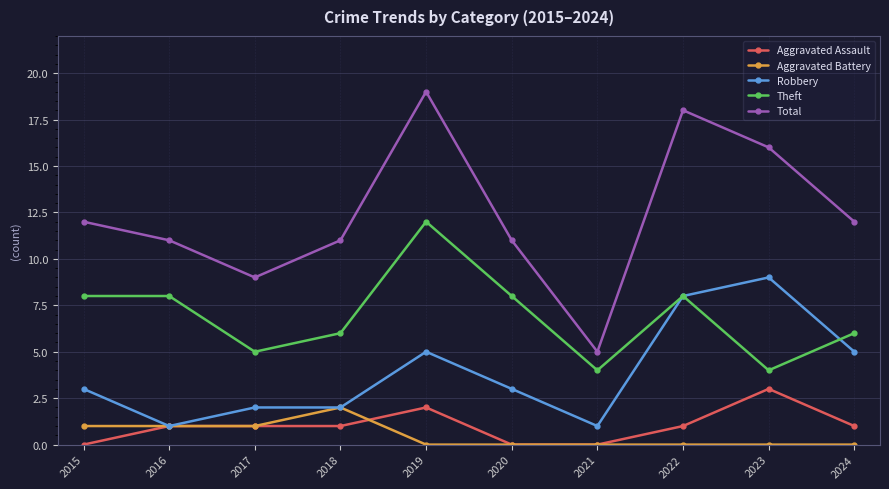

Between 2020 and 2023, which series saw the biggest shift?

Robbery